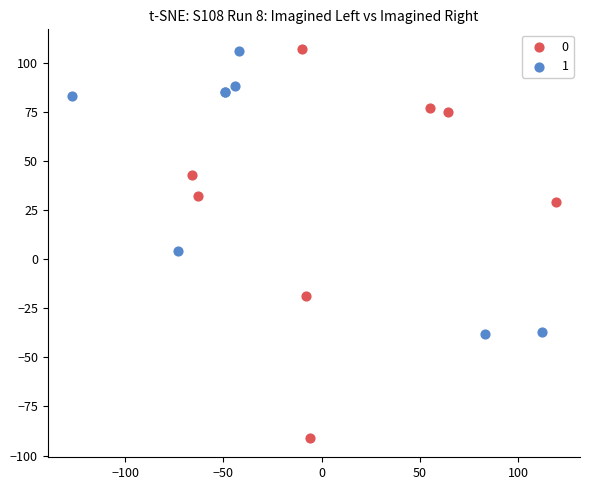

What are all the series names shown in the legend?

0, 1